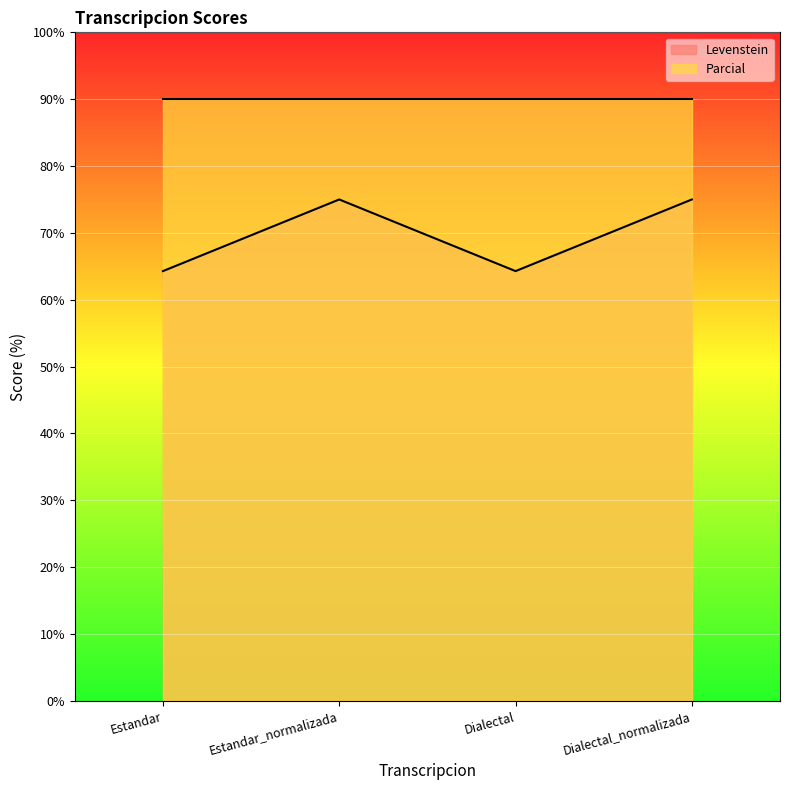

Which category has the highest value across all series?

Estandar_normalizada